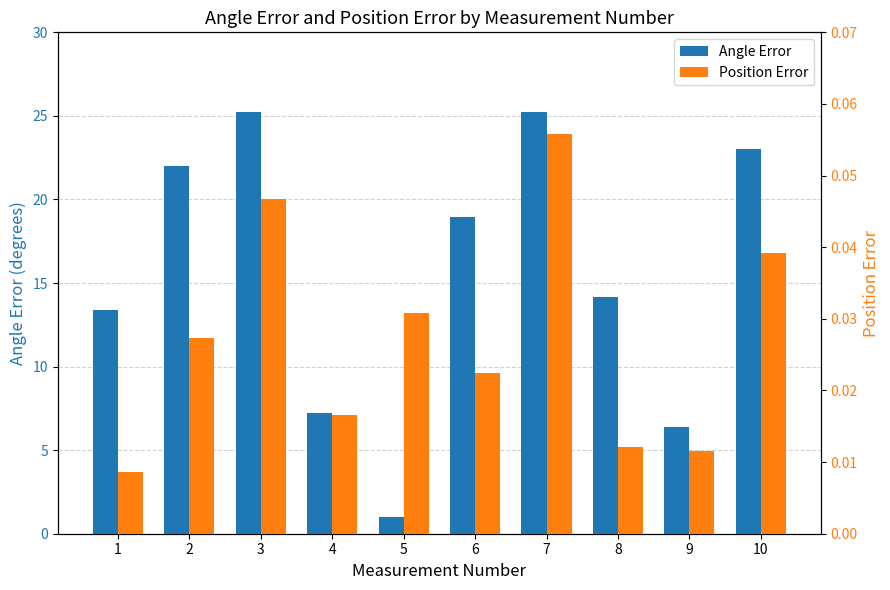

How many groups of bars are there?

10